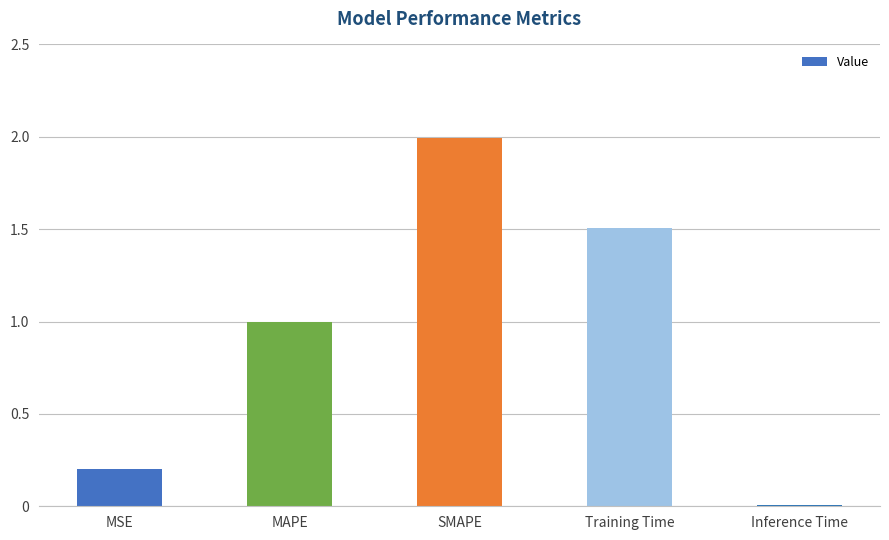

What is the approximate value at SMAPE?

2.0